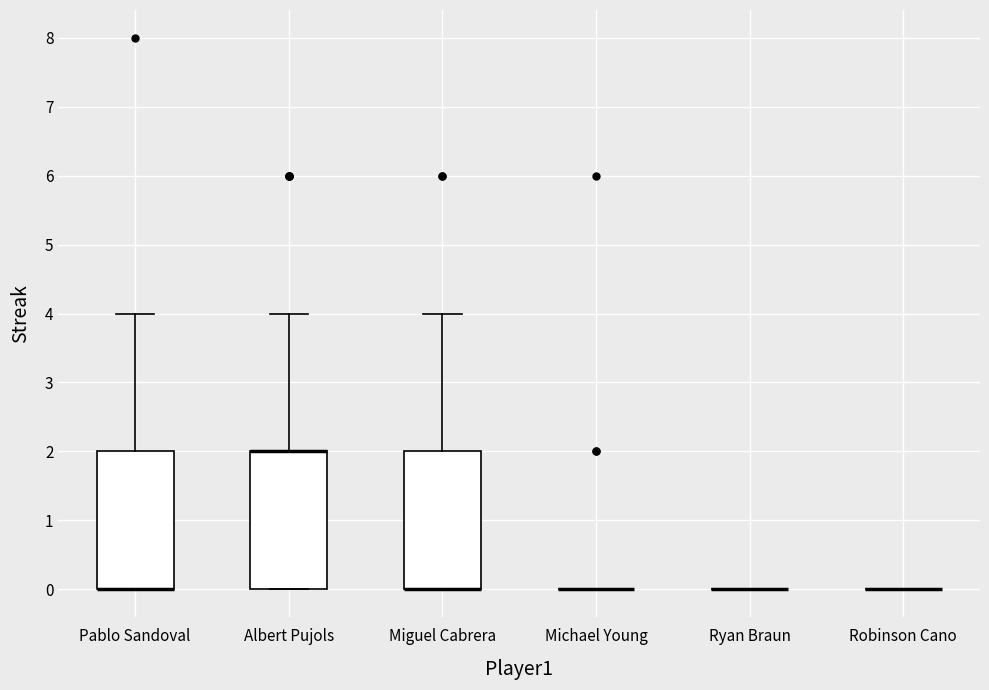

Reading left to right, read every box against the y-axis: the position of its median line, the range the box covers, and the ends of its whiskers. The values are not printed on the chart, so give them approximately, as read against the axis.

Pablo Sandoval: median 0 (drawn on the box's lower edge), box 0 to 2, whiskers 0 to 4
Albert Pujols: median 2 (drawn on the box's upper edge), box 0 to 2, whiskers 0 to 4
Miguel Cabrera: median 0 (drawn on the box's lower edge), box 0 to 2, whiskers 0 to 4
Michael Young: box collapsed to a line at 0, whiskers 0 to 0
Ryan Braun: box collapsed to a line at 0, whiskers 0 to 0
Robinson Cano: box collapsed to a line at 0, whiskers 0 to 0